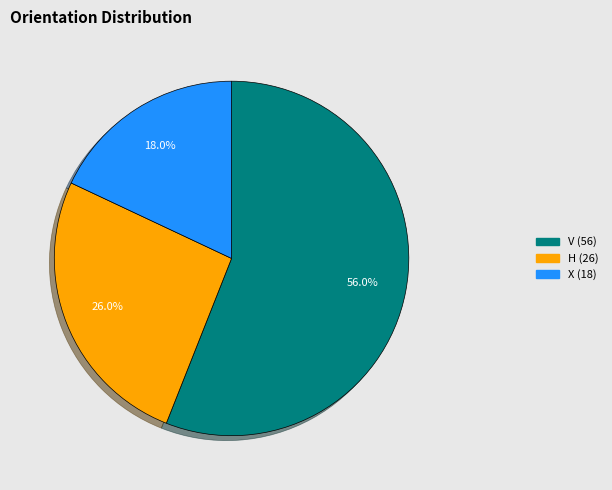

Which slice represents more than half of the pie?

V